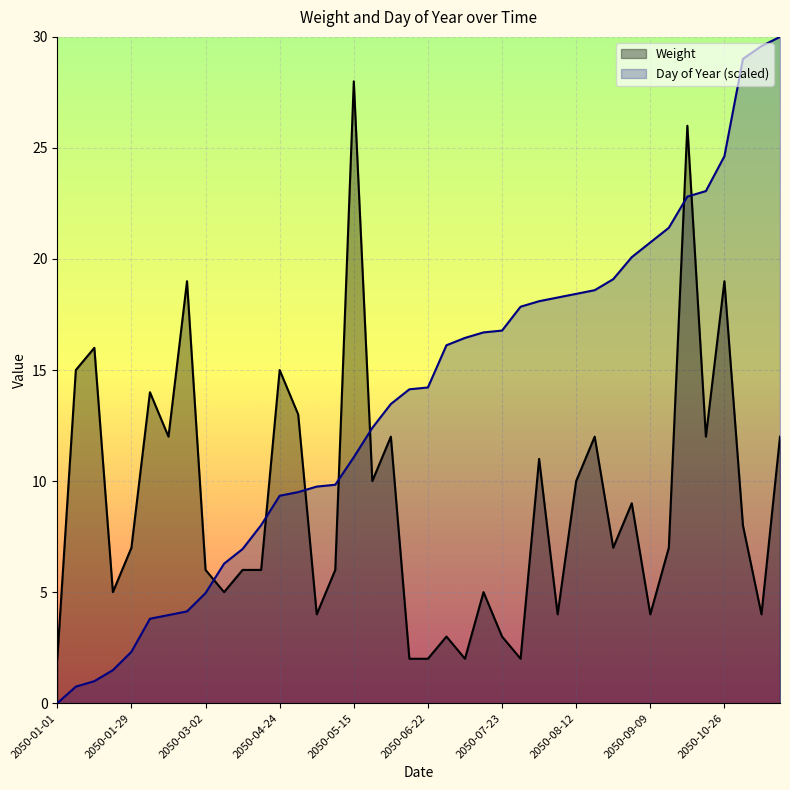

In Weight, how many points are higher than both neighbors (excluding endpoints)?

13